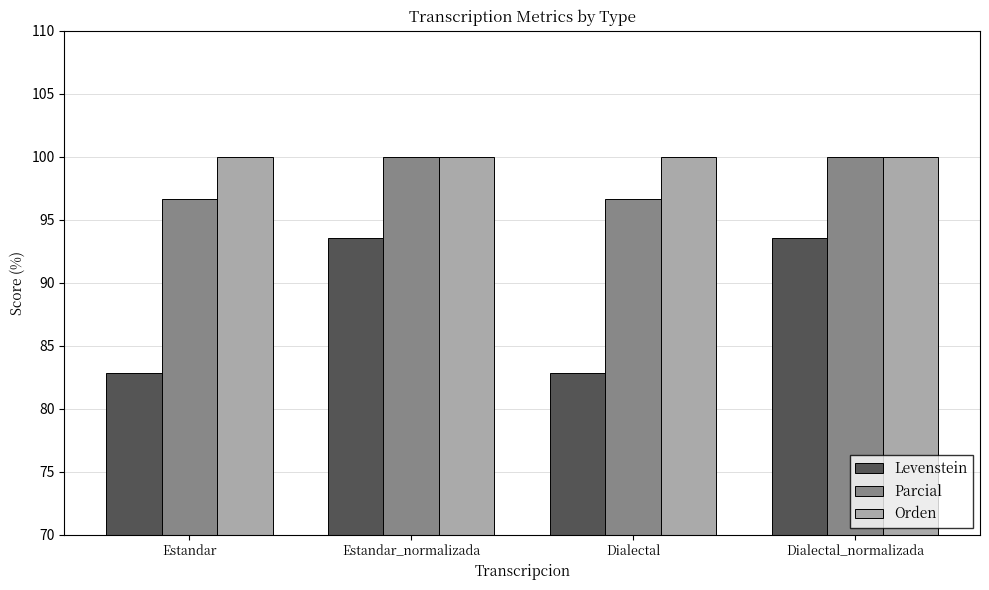

What is the difference between the highest and lowest values at Estandar?

17.1